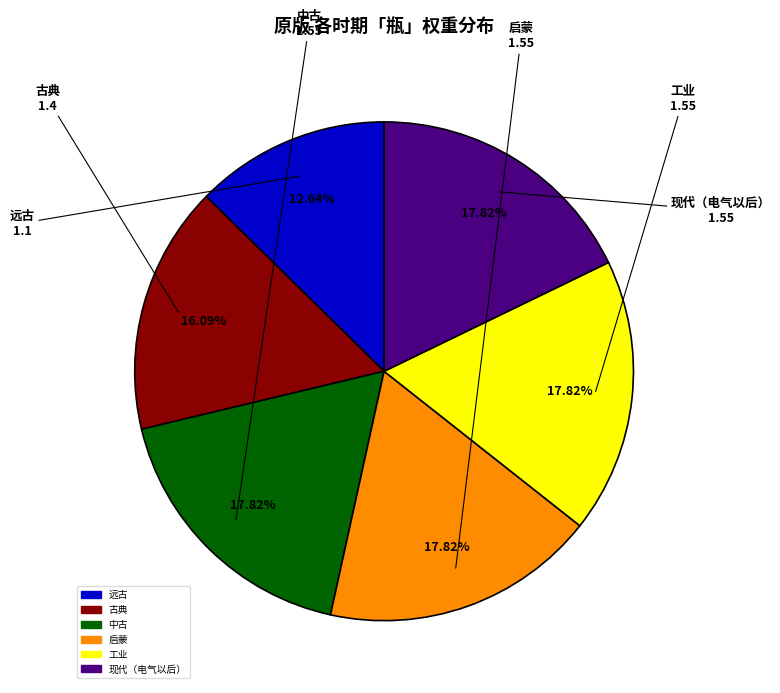

Which has a higher value, 现代（电气以后） or 古典?

现代（电气以后）